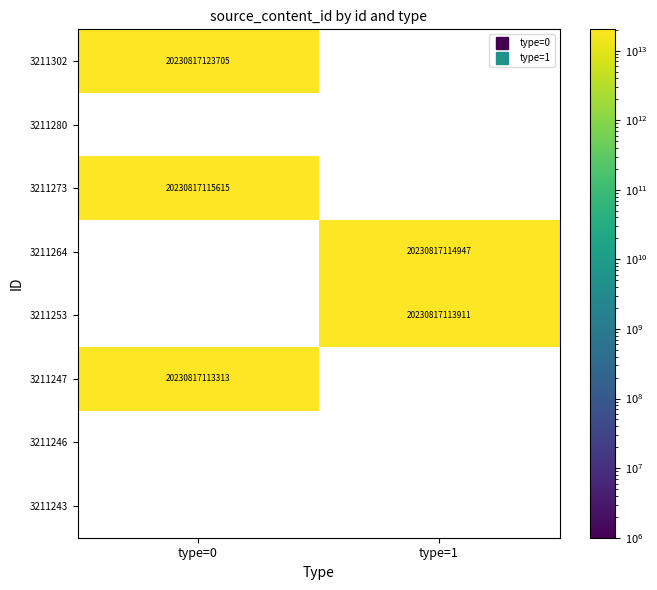

What is the sum of all 3211264 values?

20230817114947